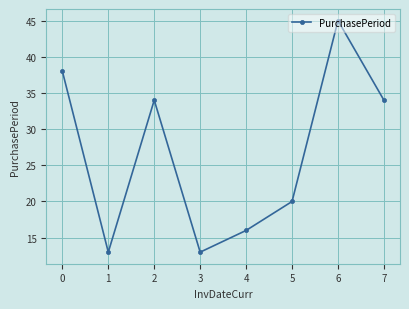

True or false: the data shows 34 at 2.

True